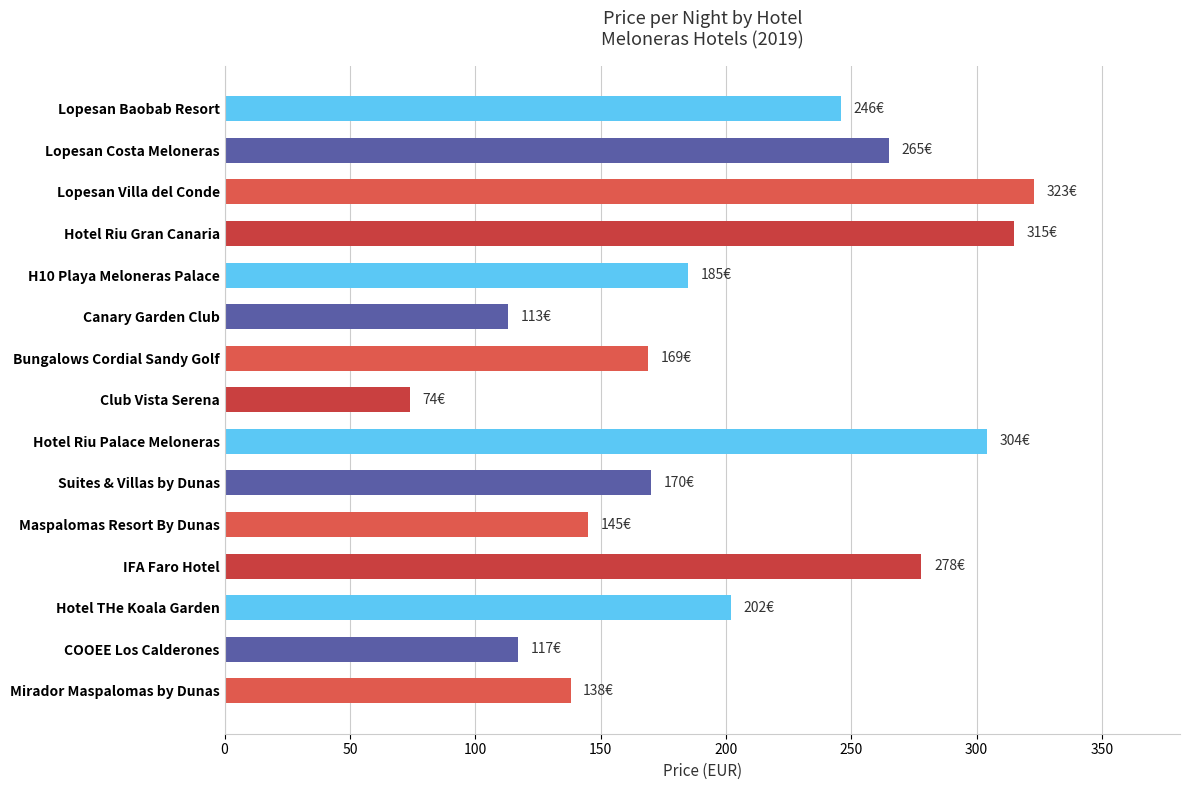

Which label corresponds to the largest value in the chart?

Lopesan Villa del Conde